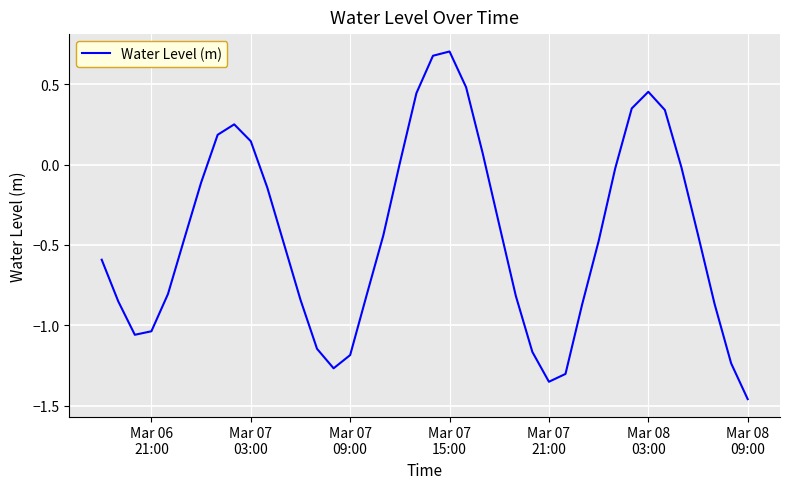

What is the difference between the maximum and second lowest values?

2.1